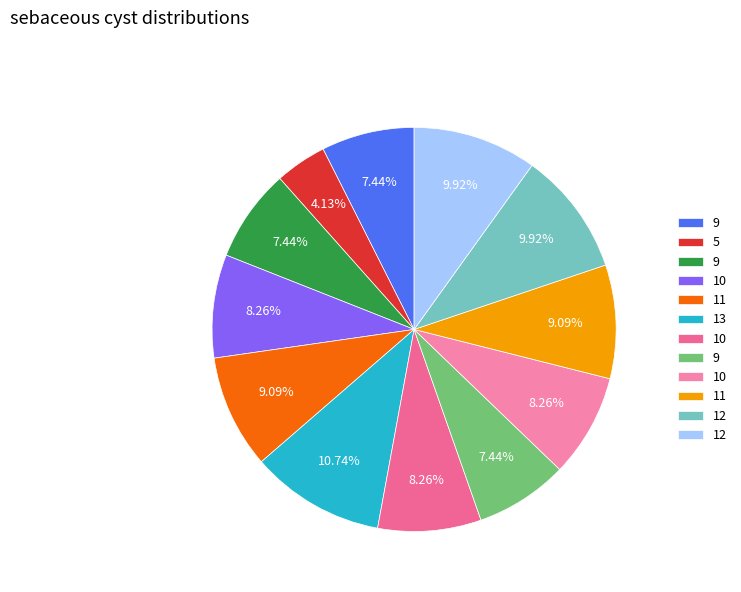

How many slices are in this pie chart?

12